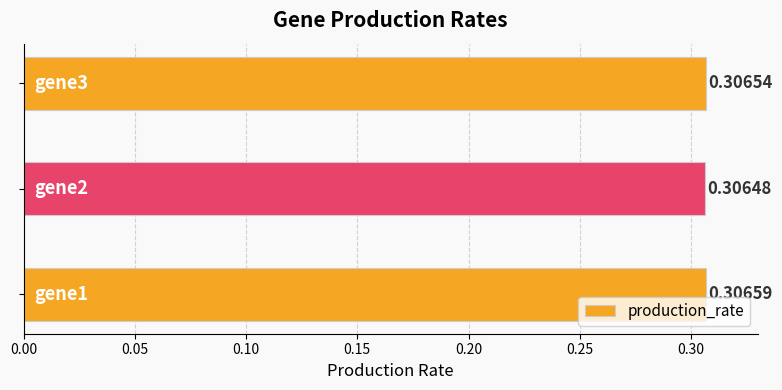

What is the sum of all values?

0.9